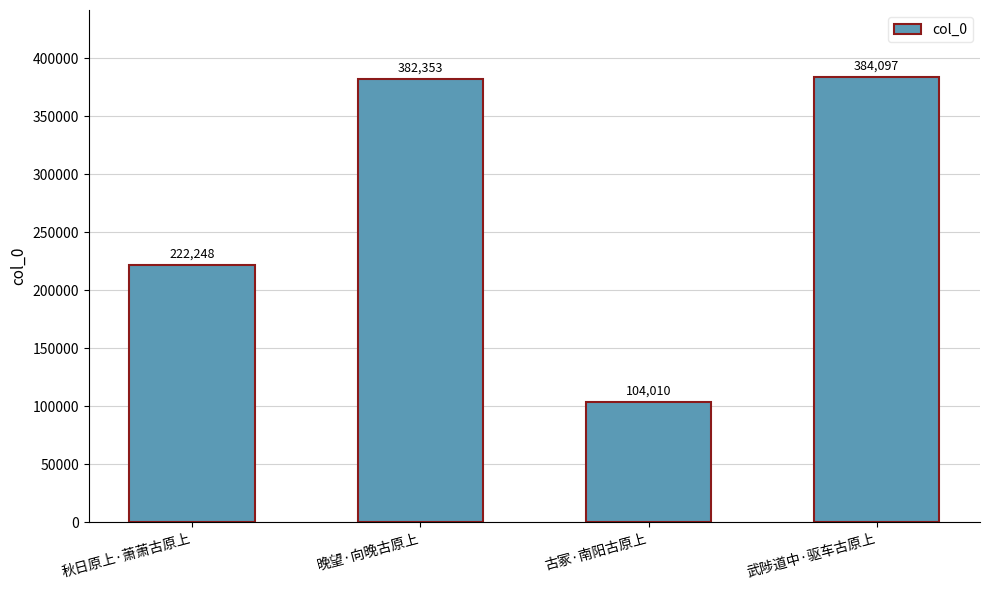

Is it true that the value at 武陟道中·驱车古原上 is 165343?

False